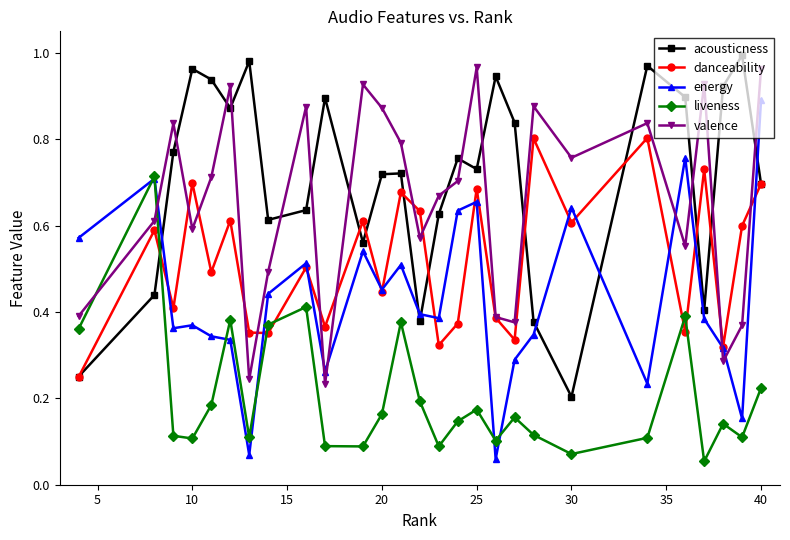

True or false: acousticness has more than 0 interior local peaks.

True